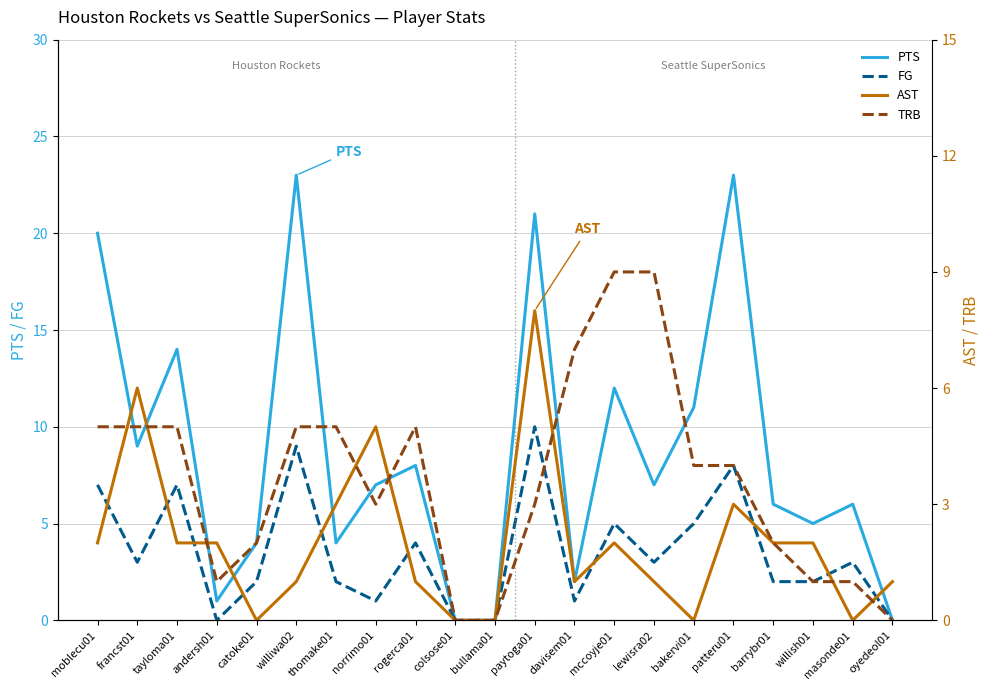

The value of PTS at williwa02 is 10. True or false?

False